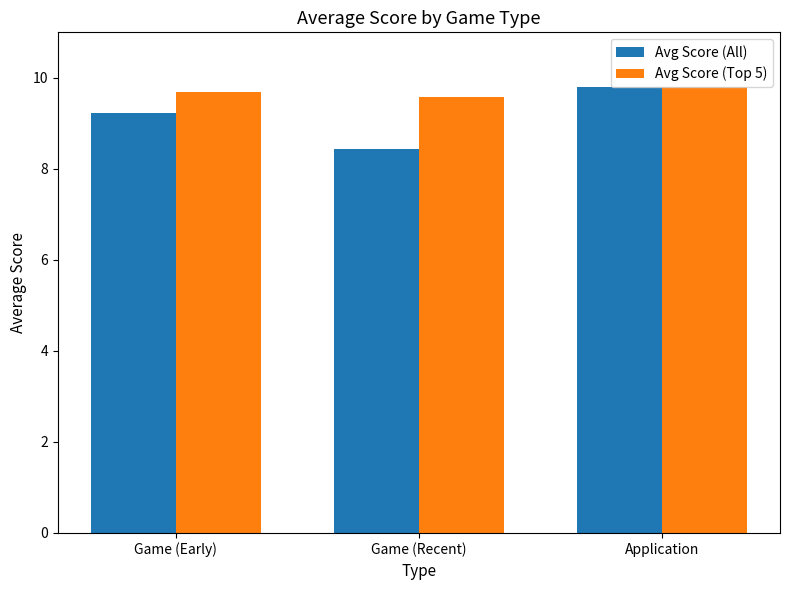

Count the number of categories in the chart.

3